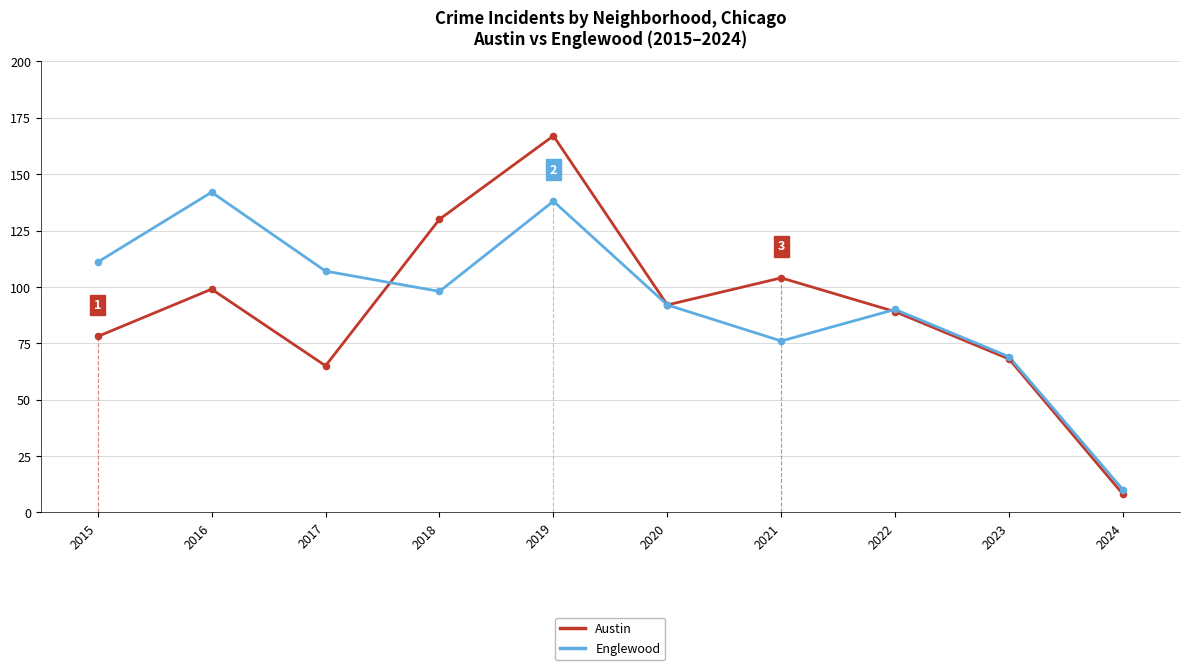

At how many categories does at least one series exceed 132?

2